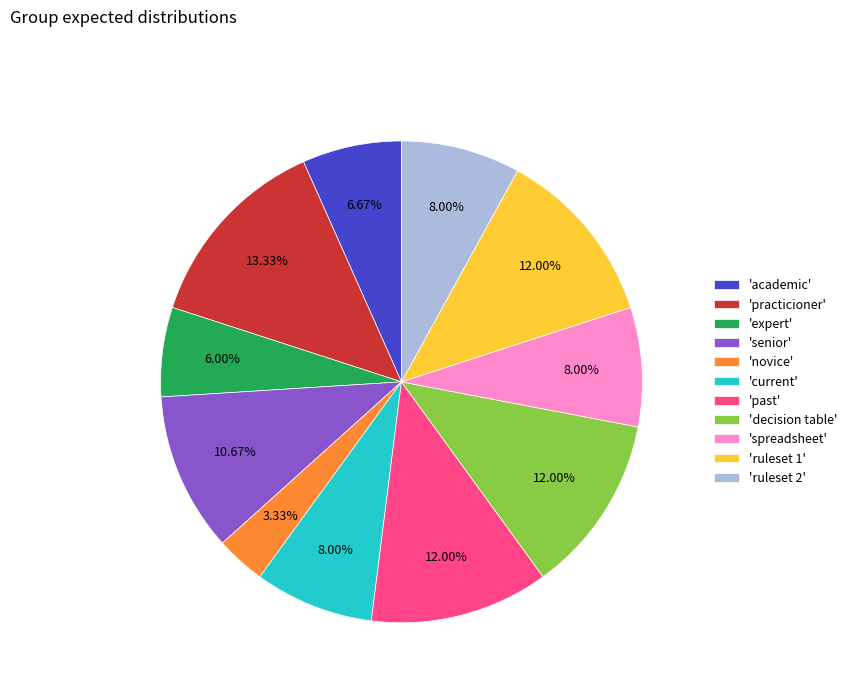

Count the number of slices in the pie.

11